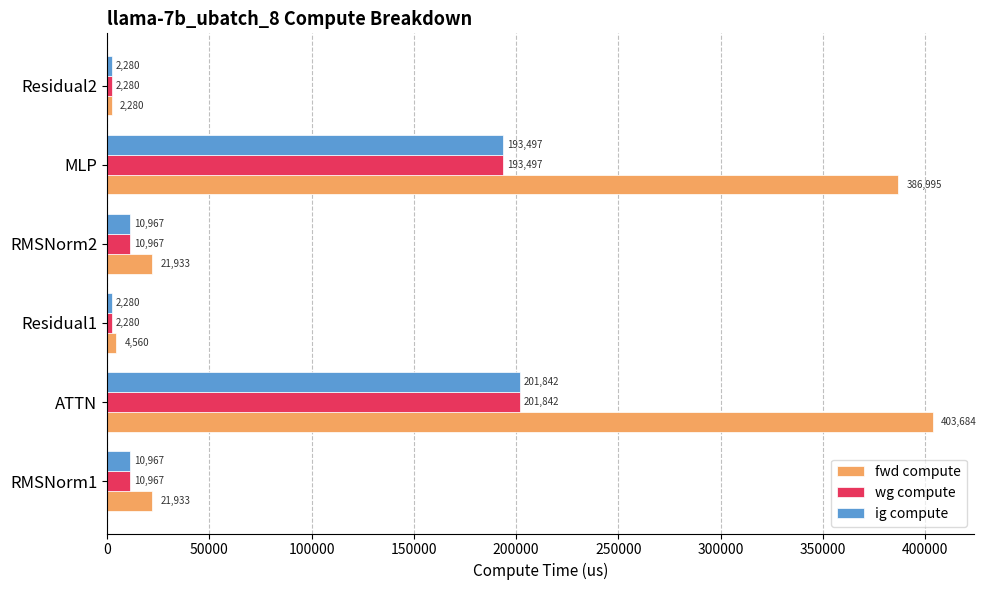

What is the difference between the maximum and second lowest values in the ig compute series?

199562.0